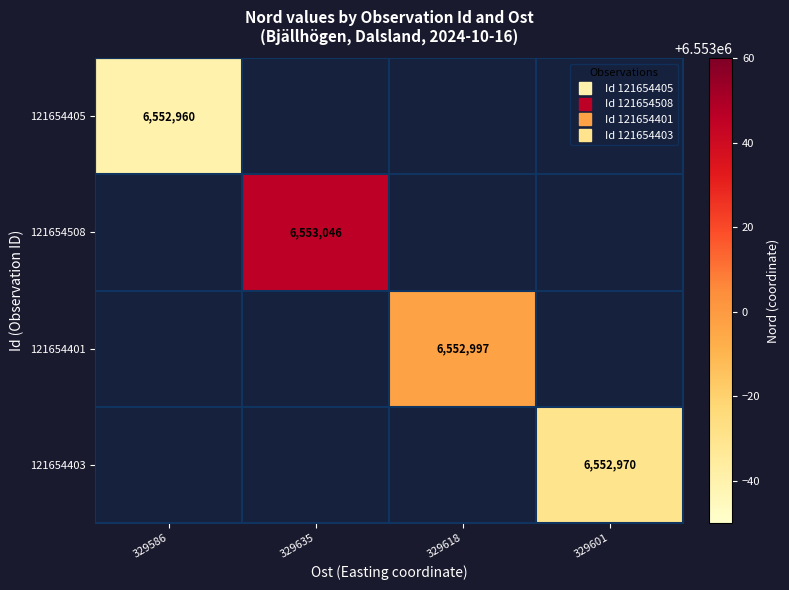

The value of 121654508 at 329618 is -2541929. True or false?

False